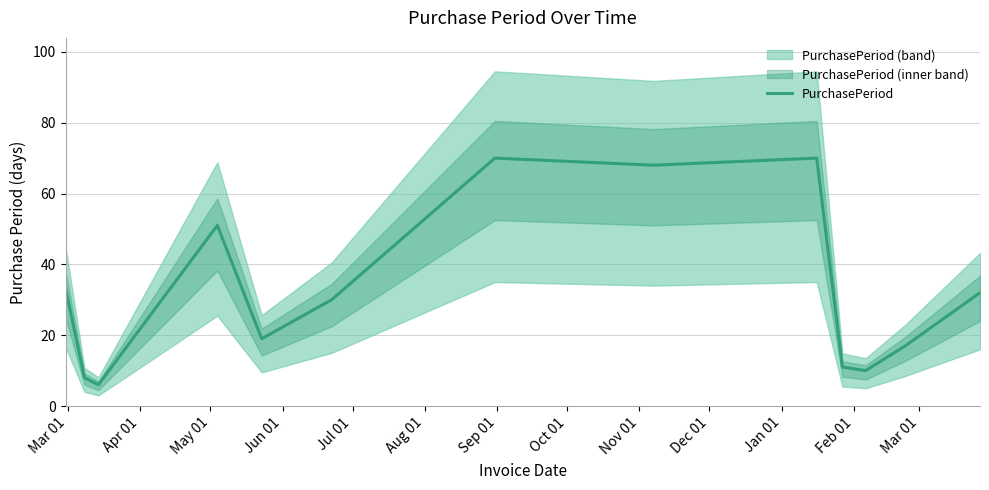

What is the highest value of the PurchasePeriod series?

70